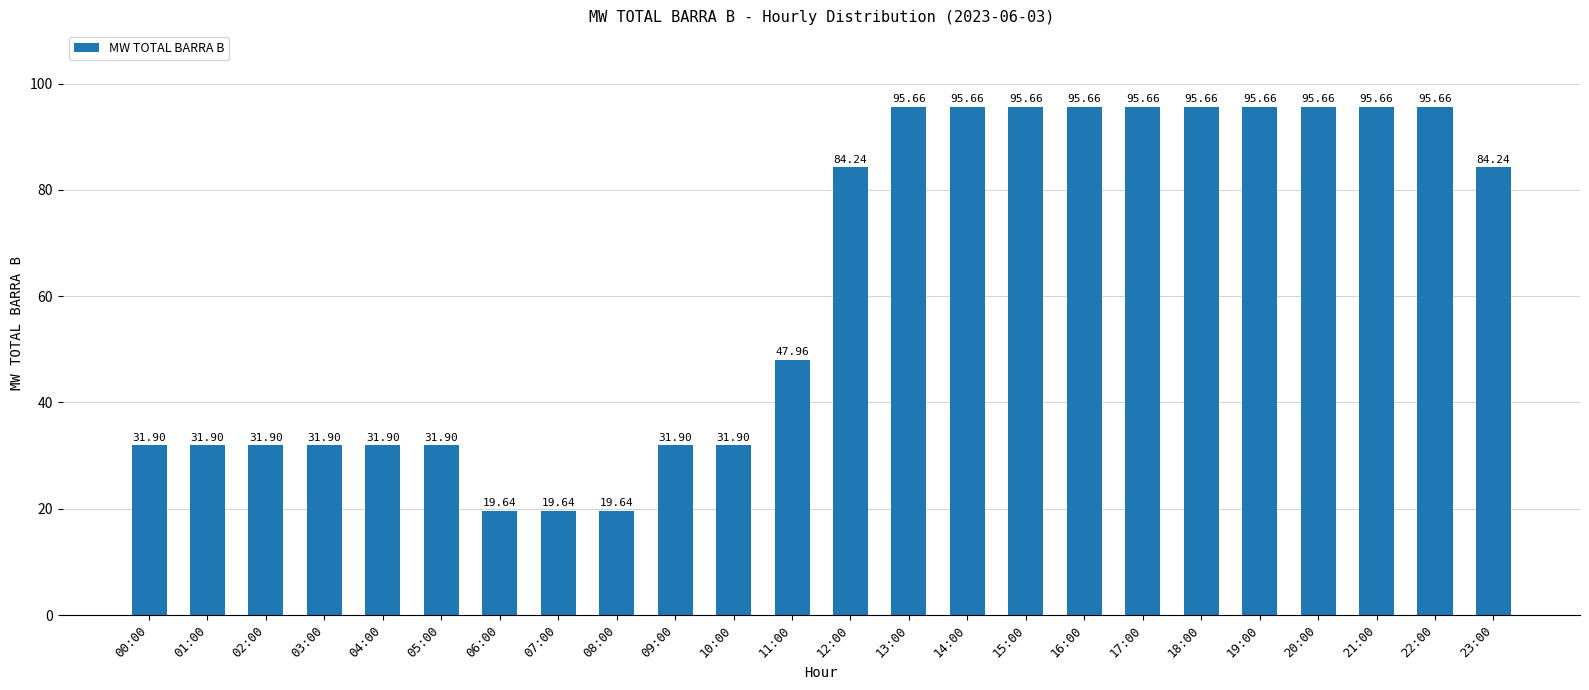

Does the chart contain any negative values?

No